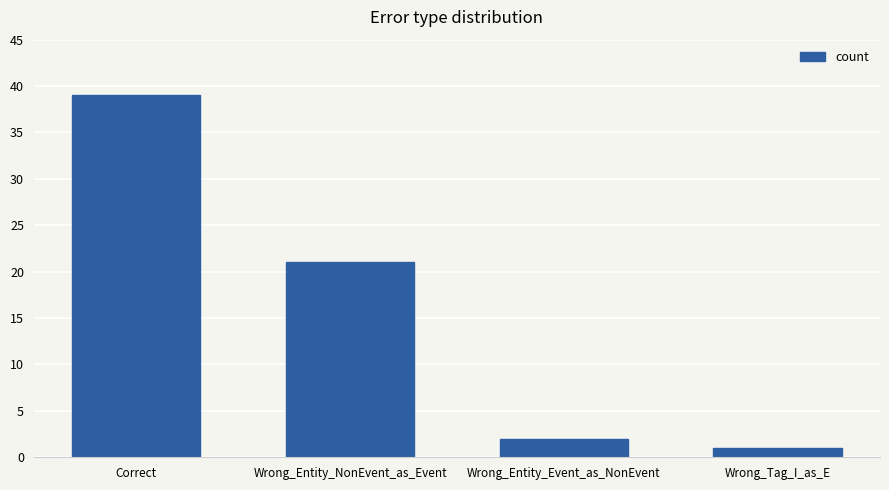

Where does the data first go above 21?

Correct